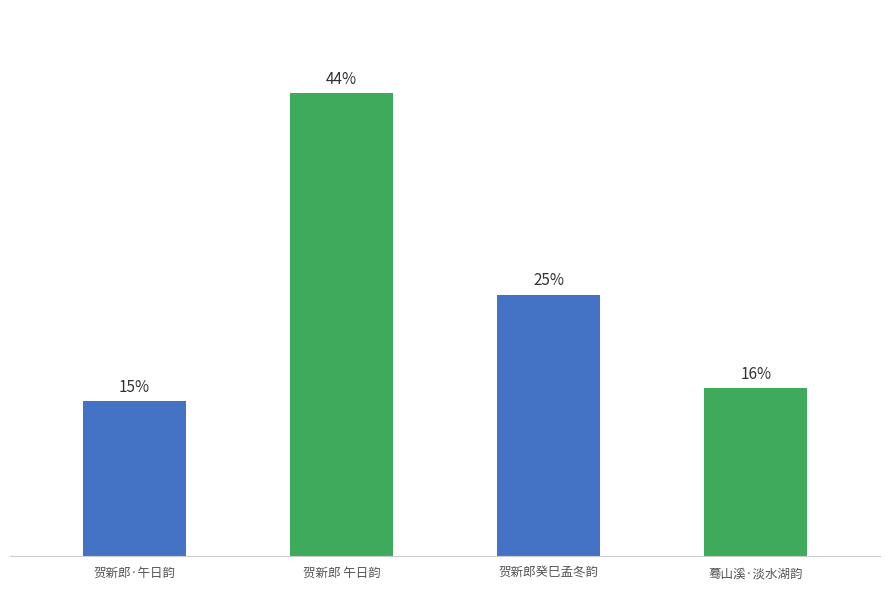

Reading left to right, transcribe all the data shown in this chart.

贺新郎·午日韵=274280	贺新郎 午日韵=821745	贺新郎癸巳孟冬韵=463929	蓦山溪·淡水湖韵=298209